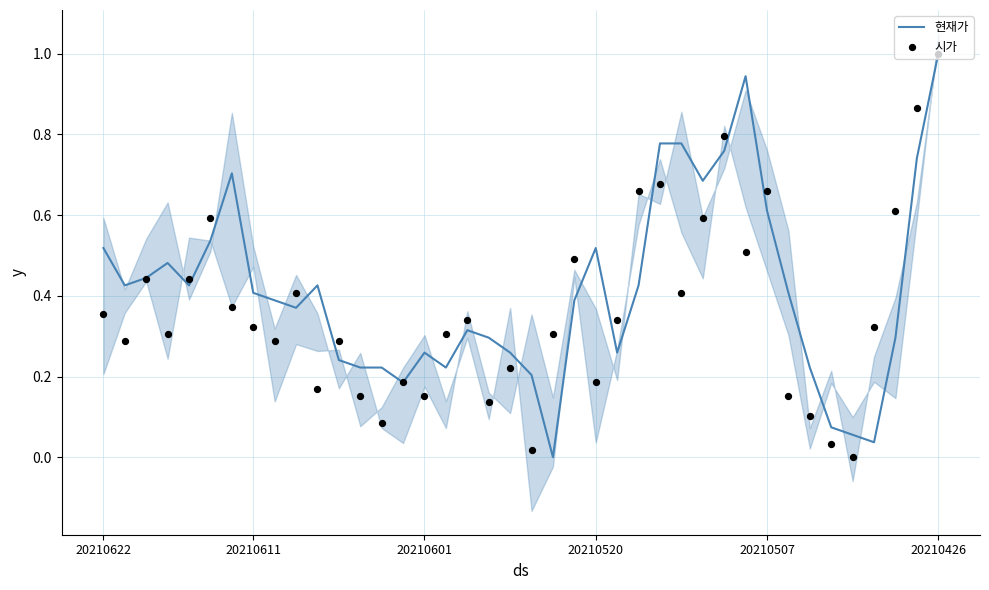

Which series has the largest Y range (max minus min)?

현재가